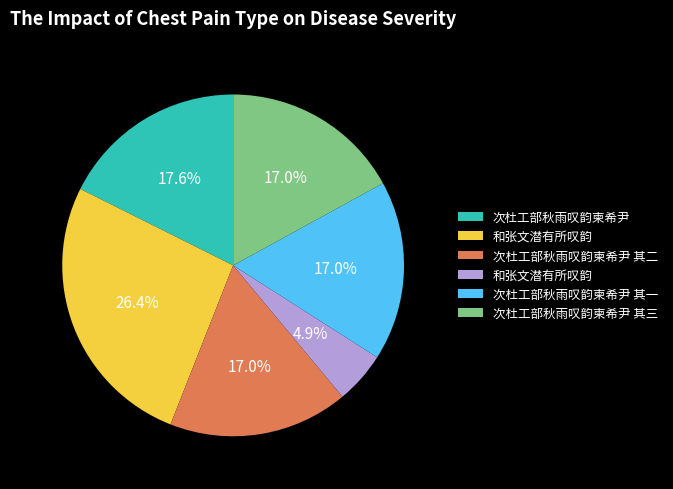

Is there a majority slice in this chart?

No